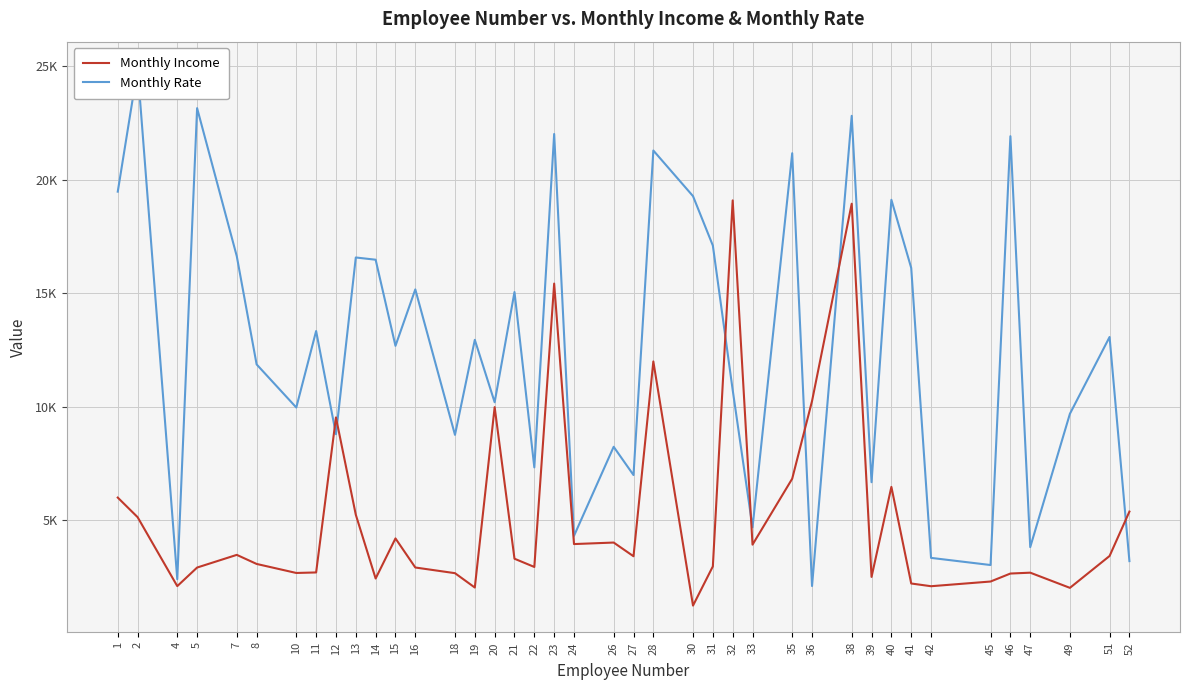

What is the difference between the highest and lowest values at 4?

306